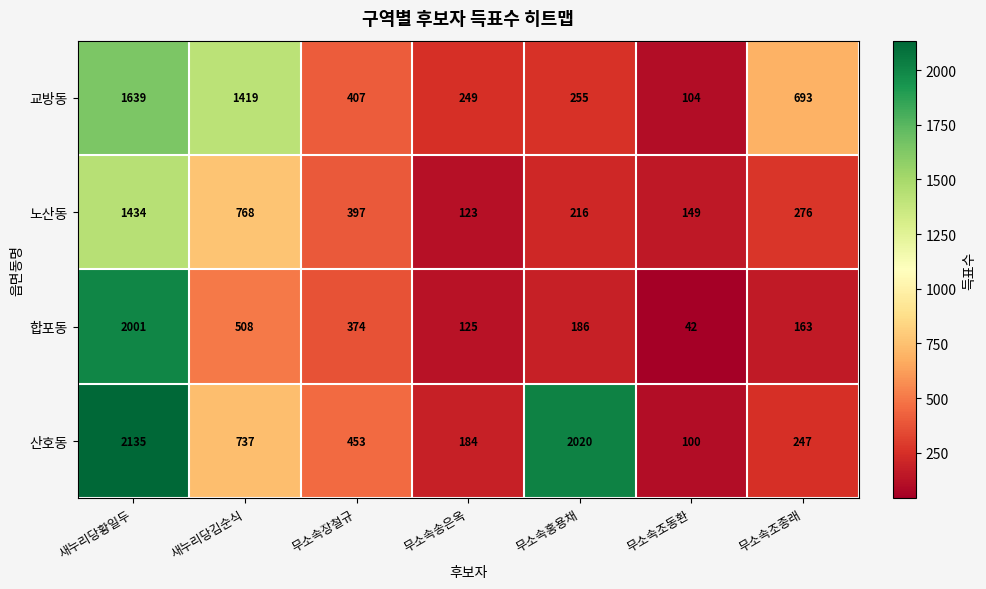

At how many categories does at least one series exceed 2073?

1